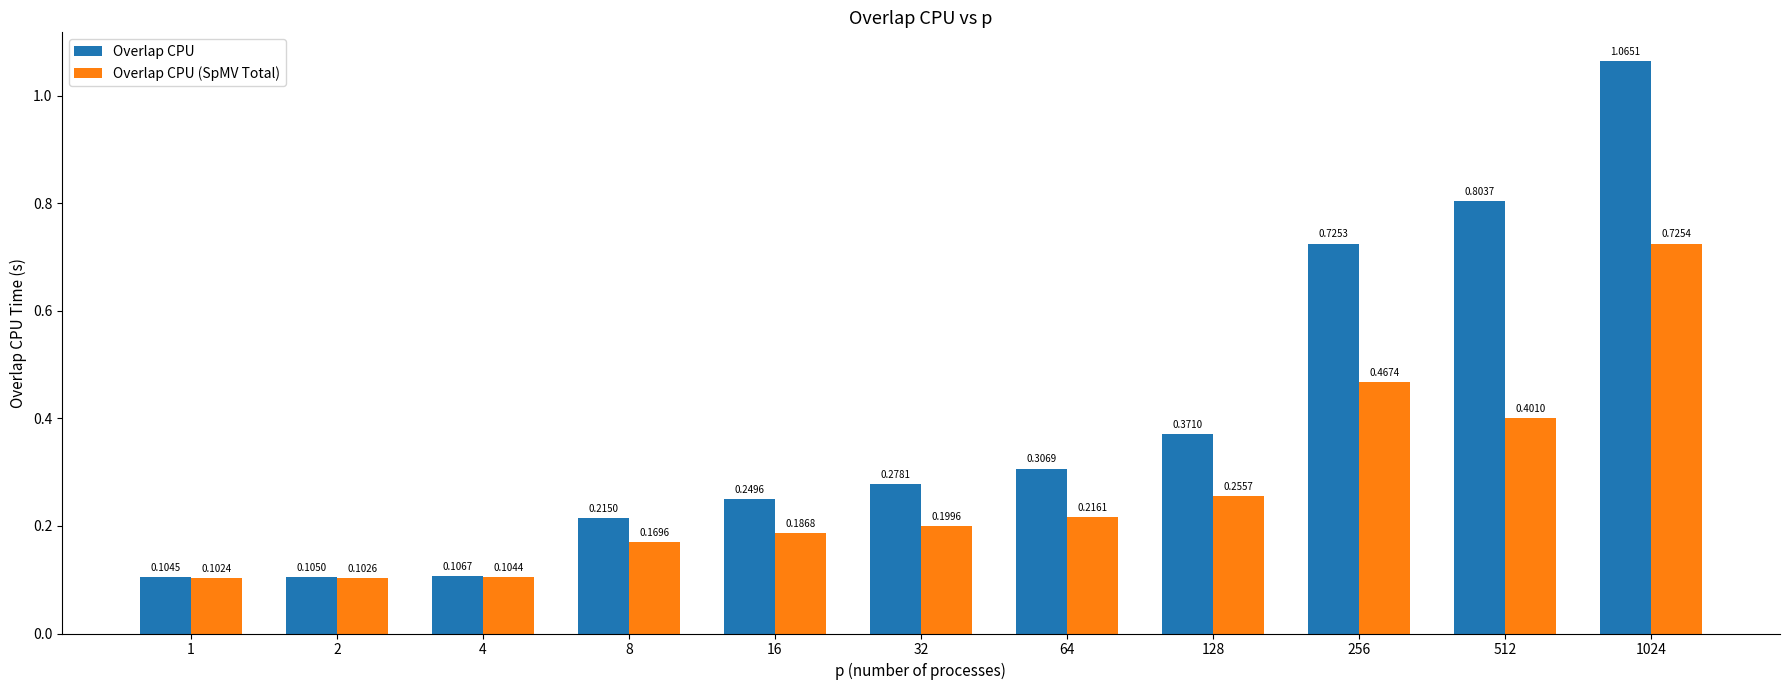

How many distinct data groups are displayed?

2